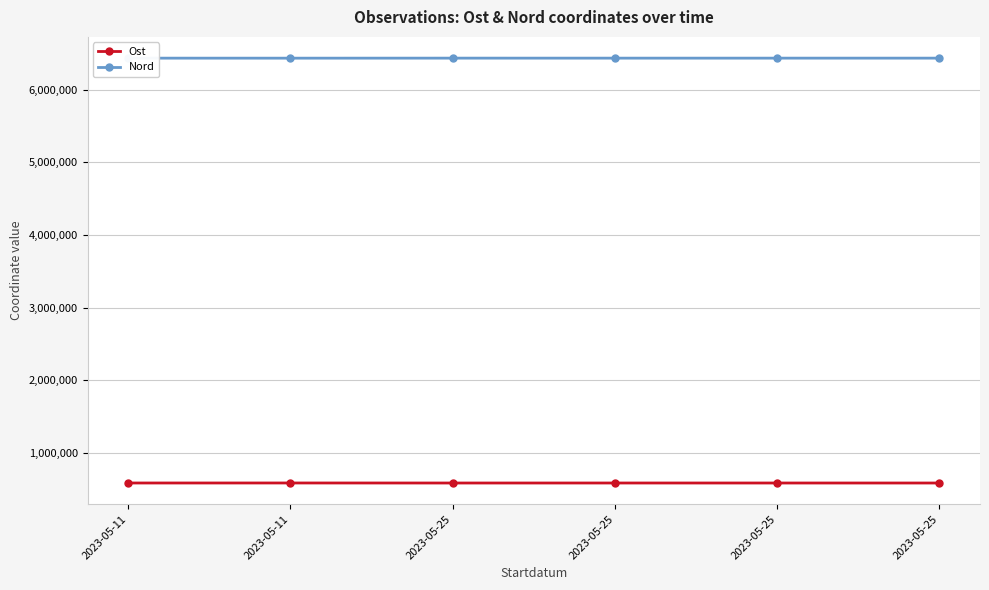

How many values in the Ost series exceed 585673?

3